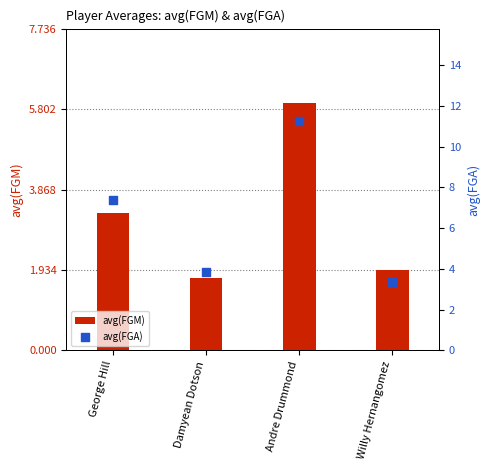

What is the total value across all series at Andre Drummond?

17.2